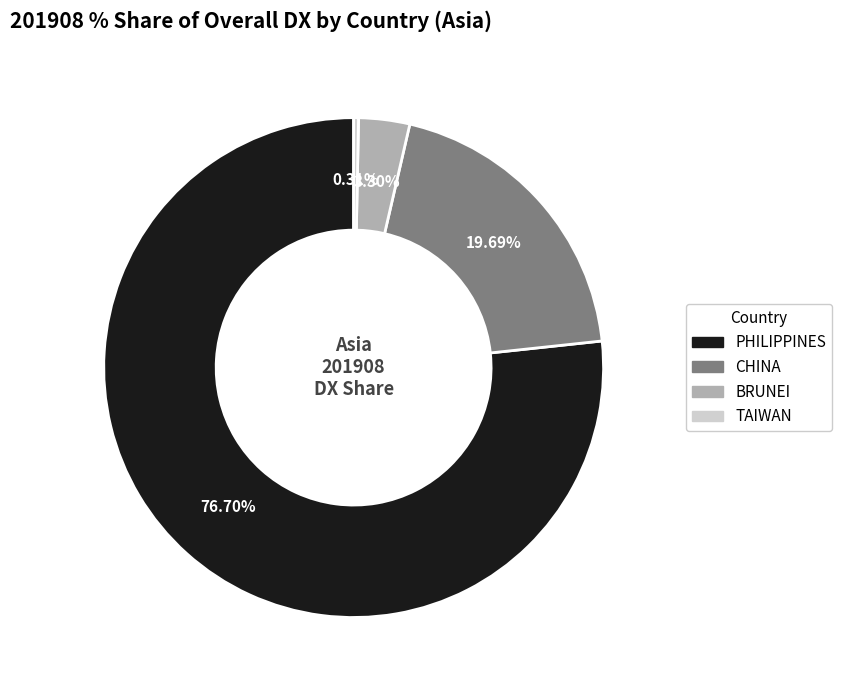

Which has a higher value, TAIWAN or CHINA?

CHINA